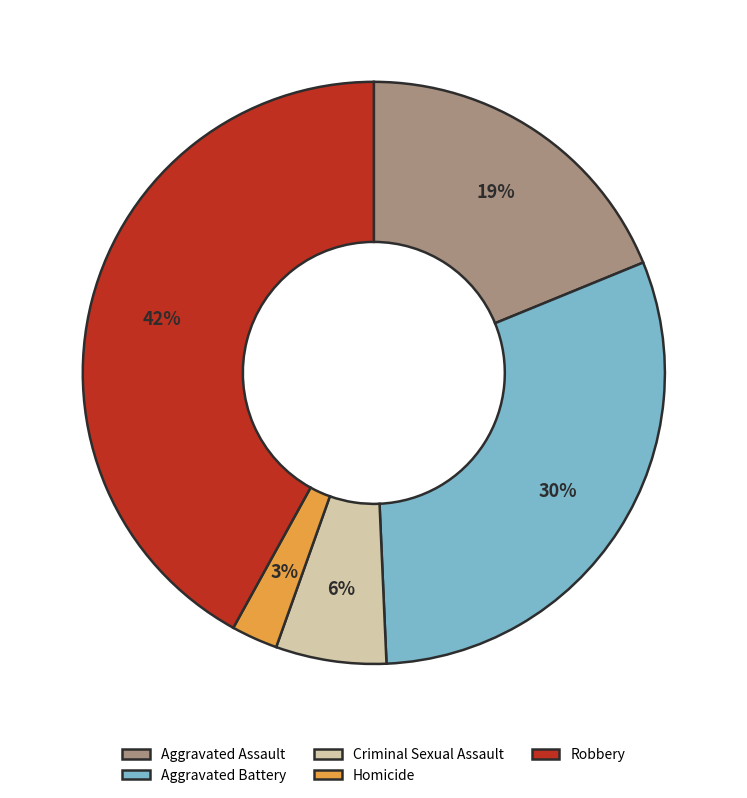

The Aggravated Battery slice represents 39% of the pie. True or false?

False